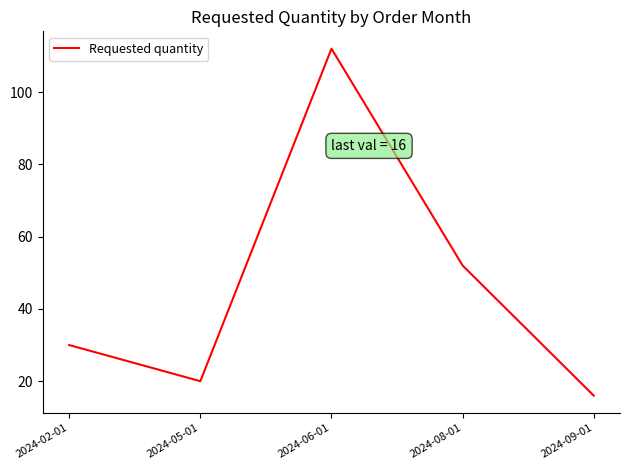

True or false: there are more than 1 points higher than both neighbors.

False